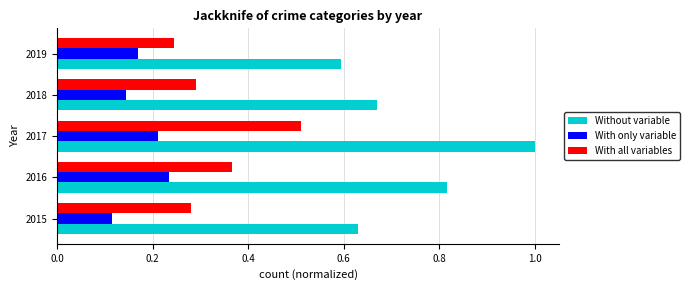

At how many categories does at least one series exceed 0?

5